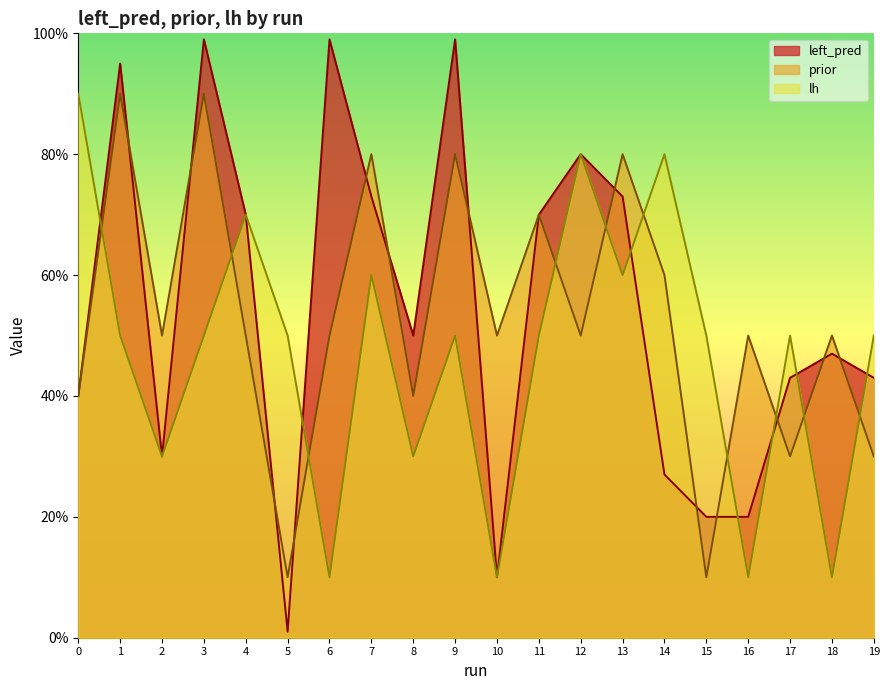

What is the highest value of the lh series?

0.9